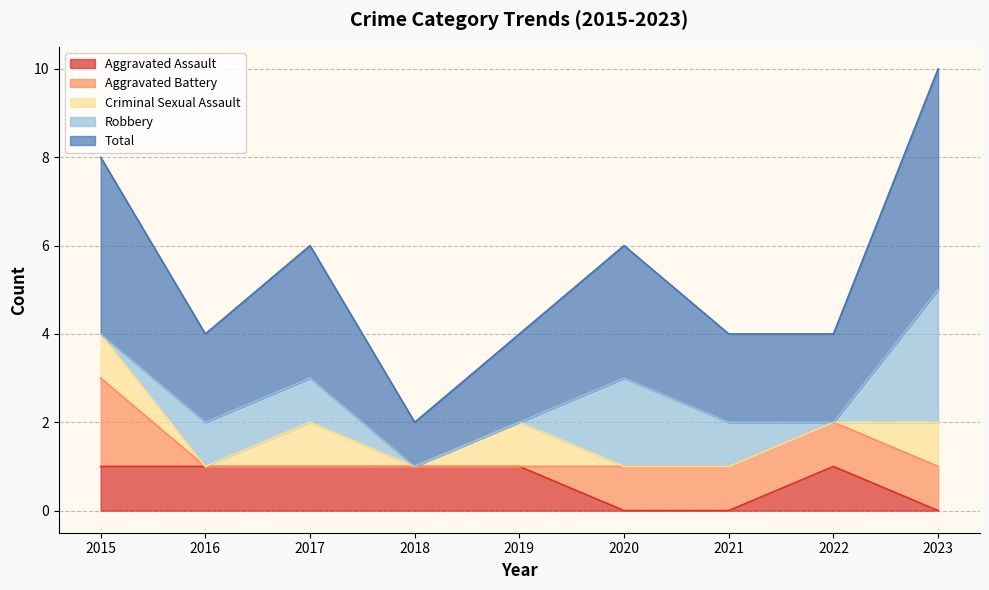

True or false: Aggravated Battery has a value of 1 at 2022.

True